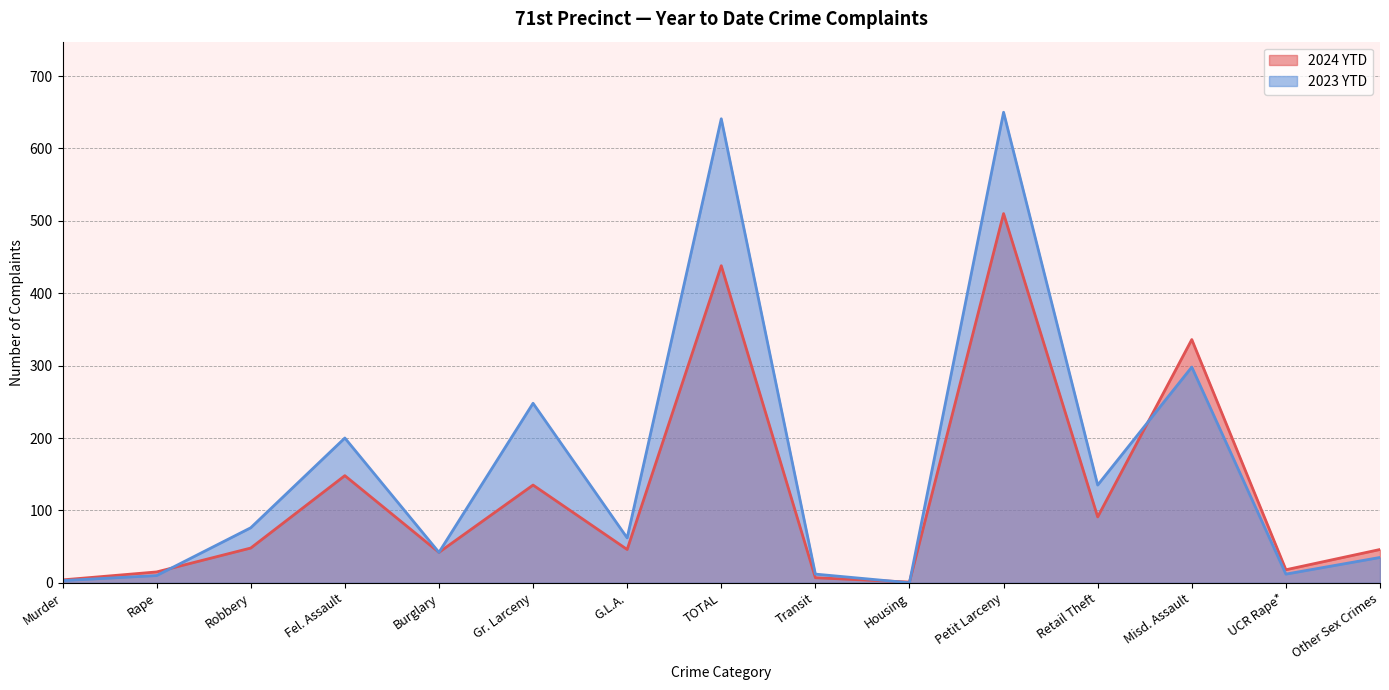

Which series changed the most between Gr. Larceny and Housing?

2023 YTD